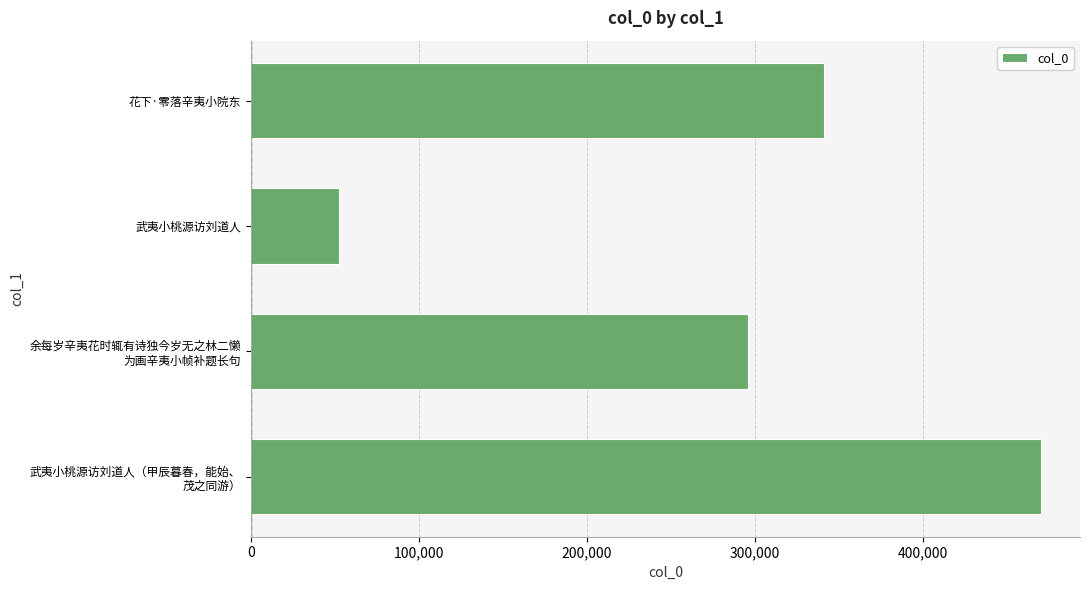

Rank the categories by value from highest to lowest.

武夷小桃源访刘道人（甲辰暮春，能始、
茂之同游）, 花下·零落辛夷小院东, 余每岁辛夷花时辄有诗独今岁无之林二懒
为画辛夷小帧补题长句, 武夷小桃源访刘道人